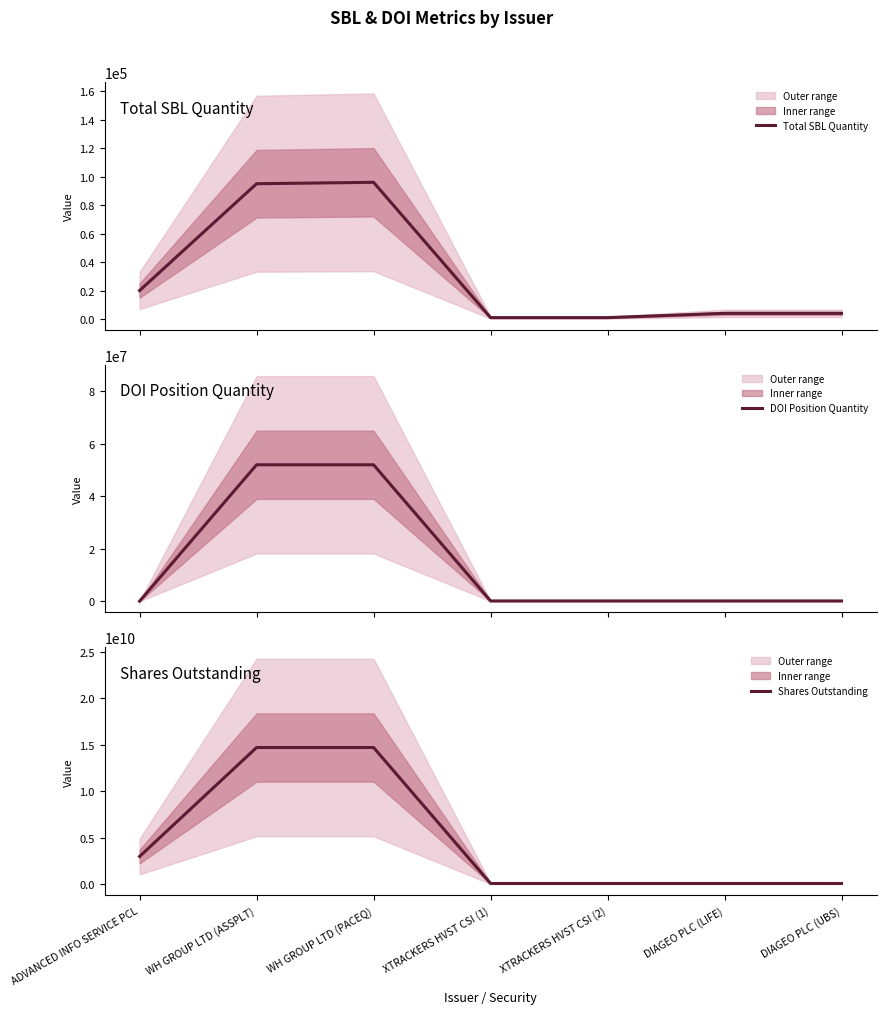

Which has a higher value, DIAGEO PLC (LIFE) or DIAGEO PLC (UBS)?

DIAGEO PLC (LIFE)